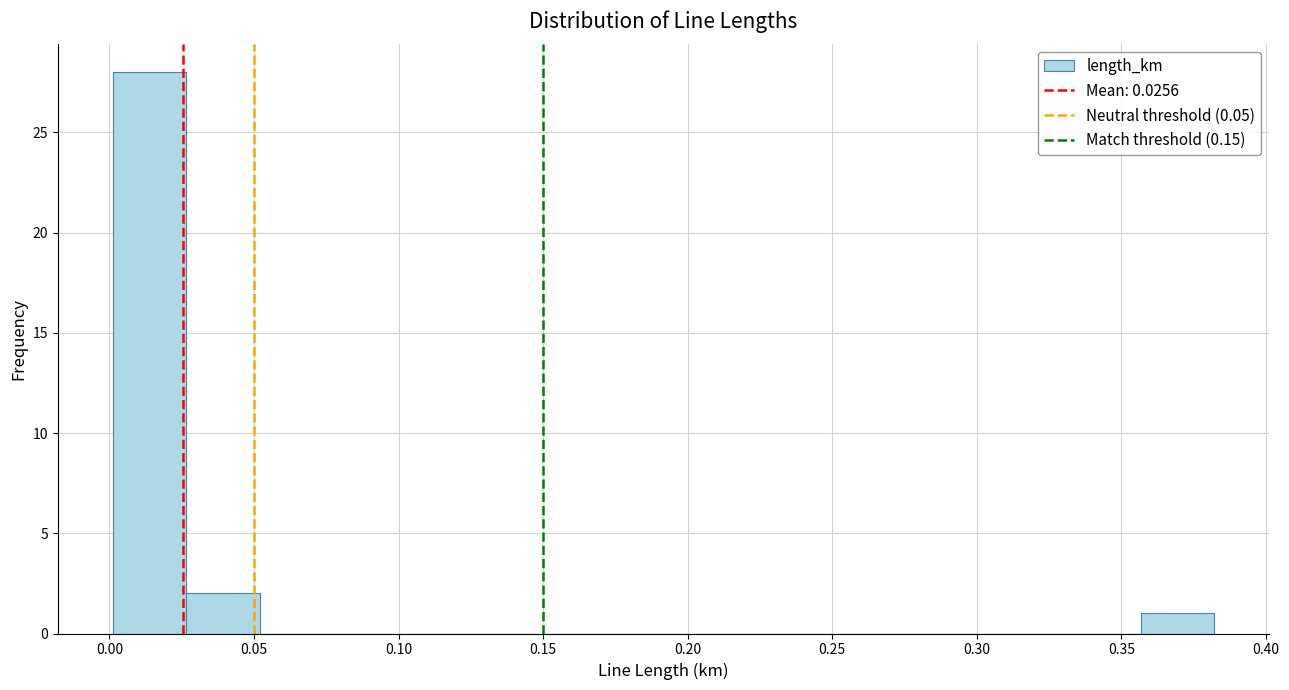

Reading left to right, transcribe this chart: for each bar, give the range it covers on the x-axis and its height. Neither the bar edges nor the heights are printed on the chart, so give them approximately, as read against the axes.

0.000 to 0.025: 28
0.025 to 0.050: 2
0.050 to 0.075: 0
0.075 to 0.105: 0
0.105 to 0.130: 0
0.130 to 0.155: 0
0.155 to 0.180: 0
0.180 to 0.205: 0
0.205 to 0.230: 0
0.230 to 0.255: 0
0.255 to 0.280: 0
0.280 to 0.305: 0
0.305 to 0.330: 0
0.330 to 0.355: 0
0.355 to 0.380: 1